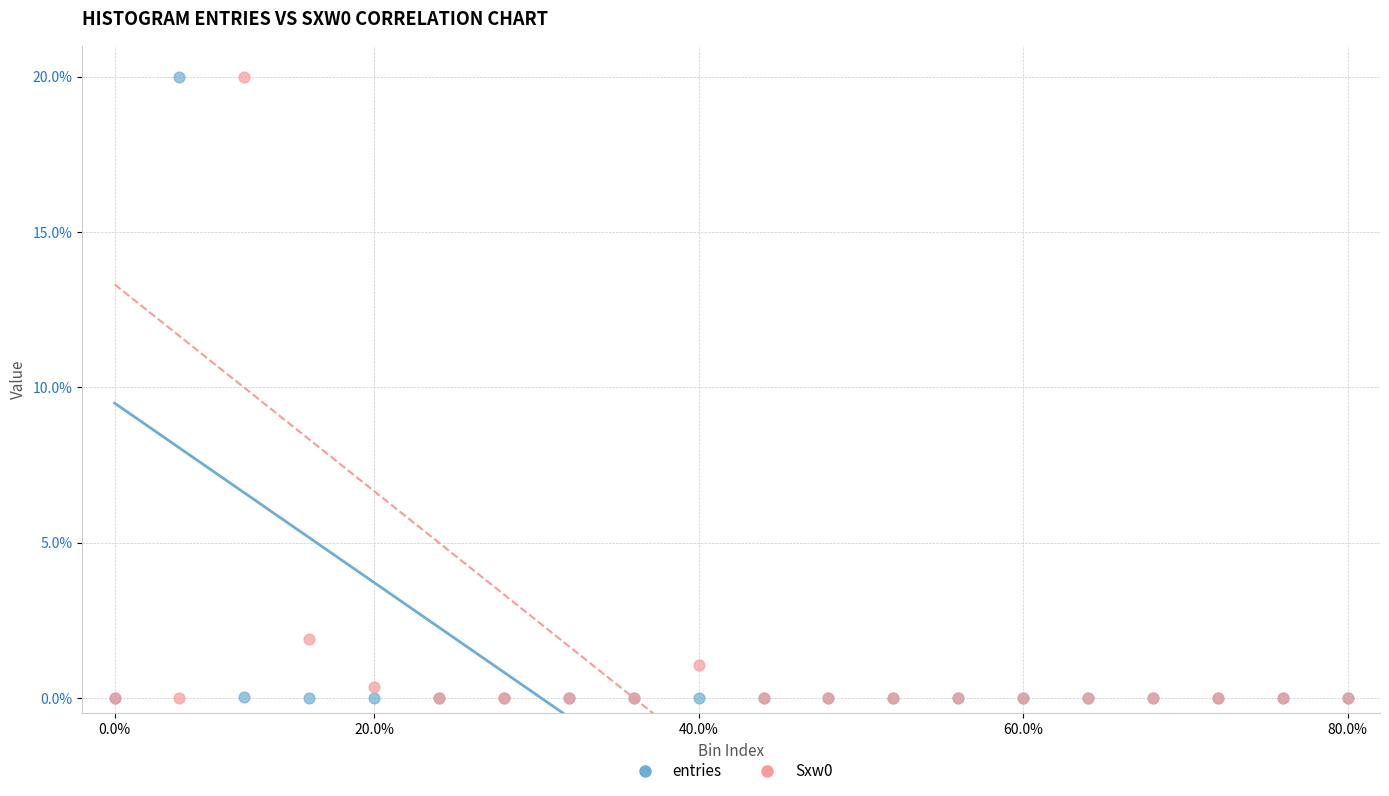

Across all series, what Y value is closest to 10?

1.9